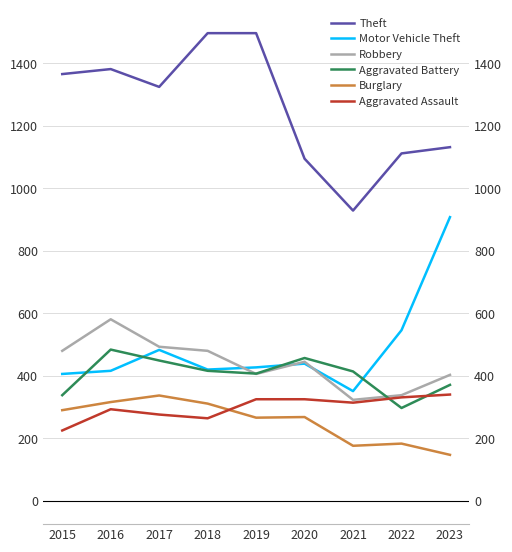

What is the value of the Motor Vehicle Theft point at the 5th from the left?

427